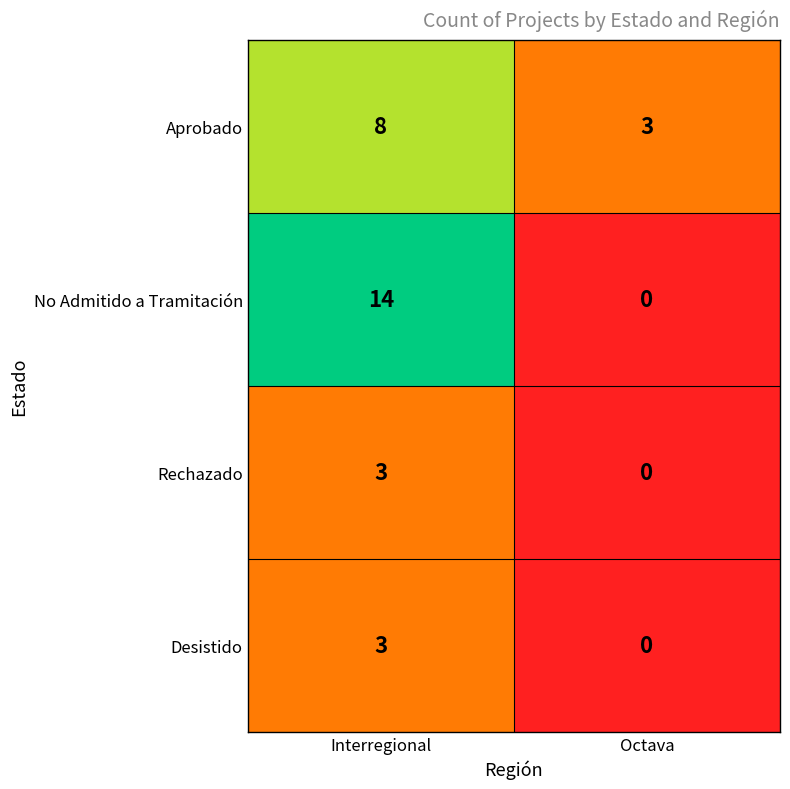

How many series are shown in this chart?

4